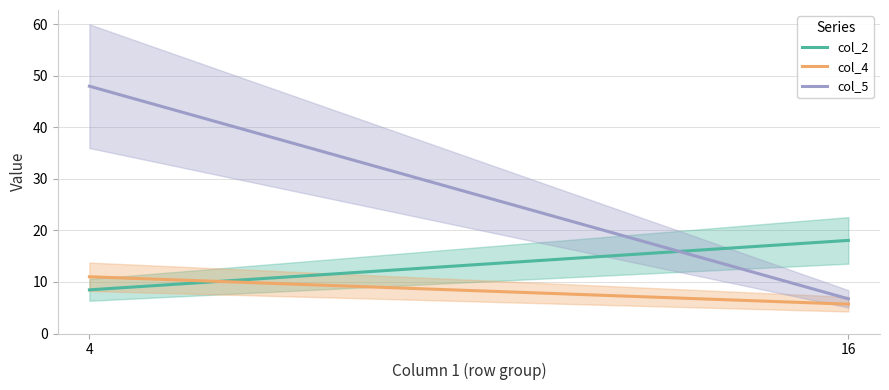

How many data points in col_2 are above 18?

1